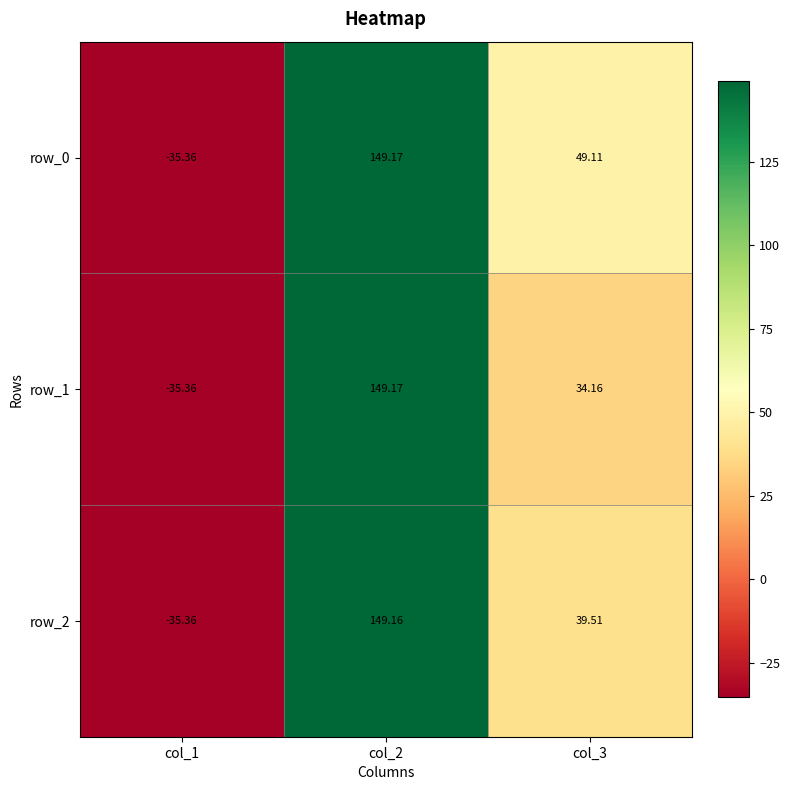

Is the value of row_0 at col_2 greater than the value of row_1 at col_1?

Yes